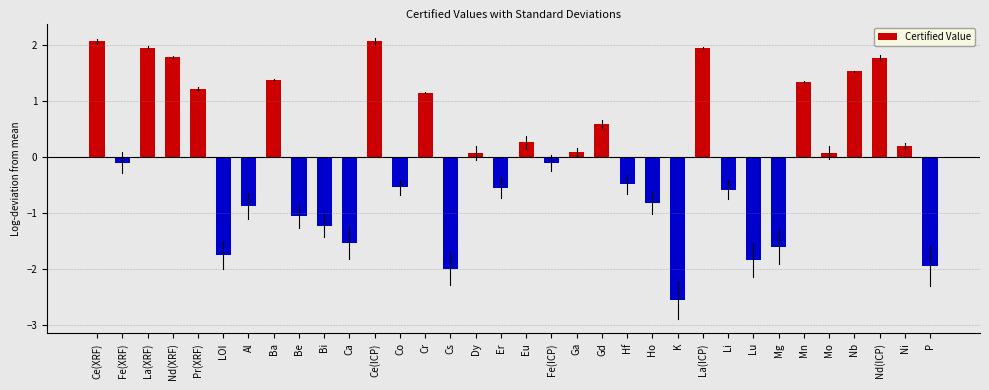

The chart shows a value of -0.6 at K. True or false?

False